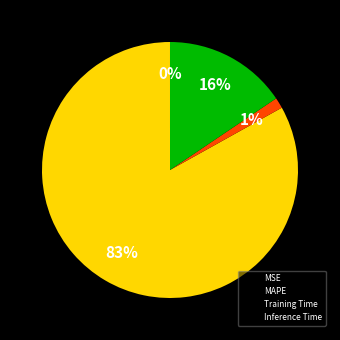

The Training Time slice represents 1% of the pie. True or false?

True